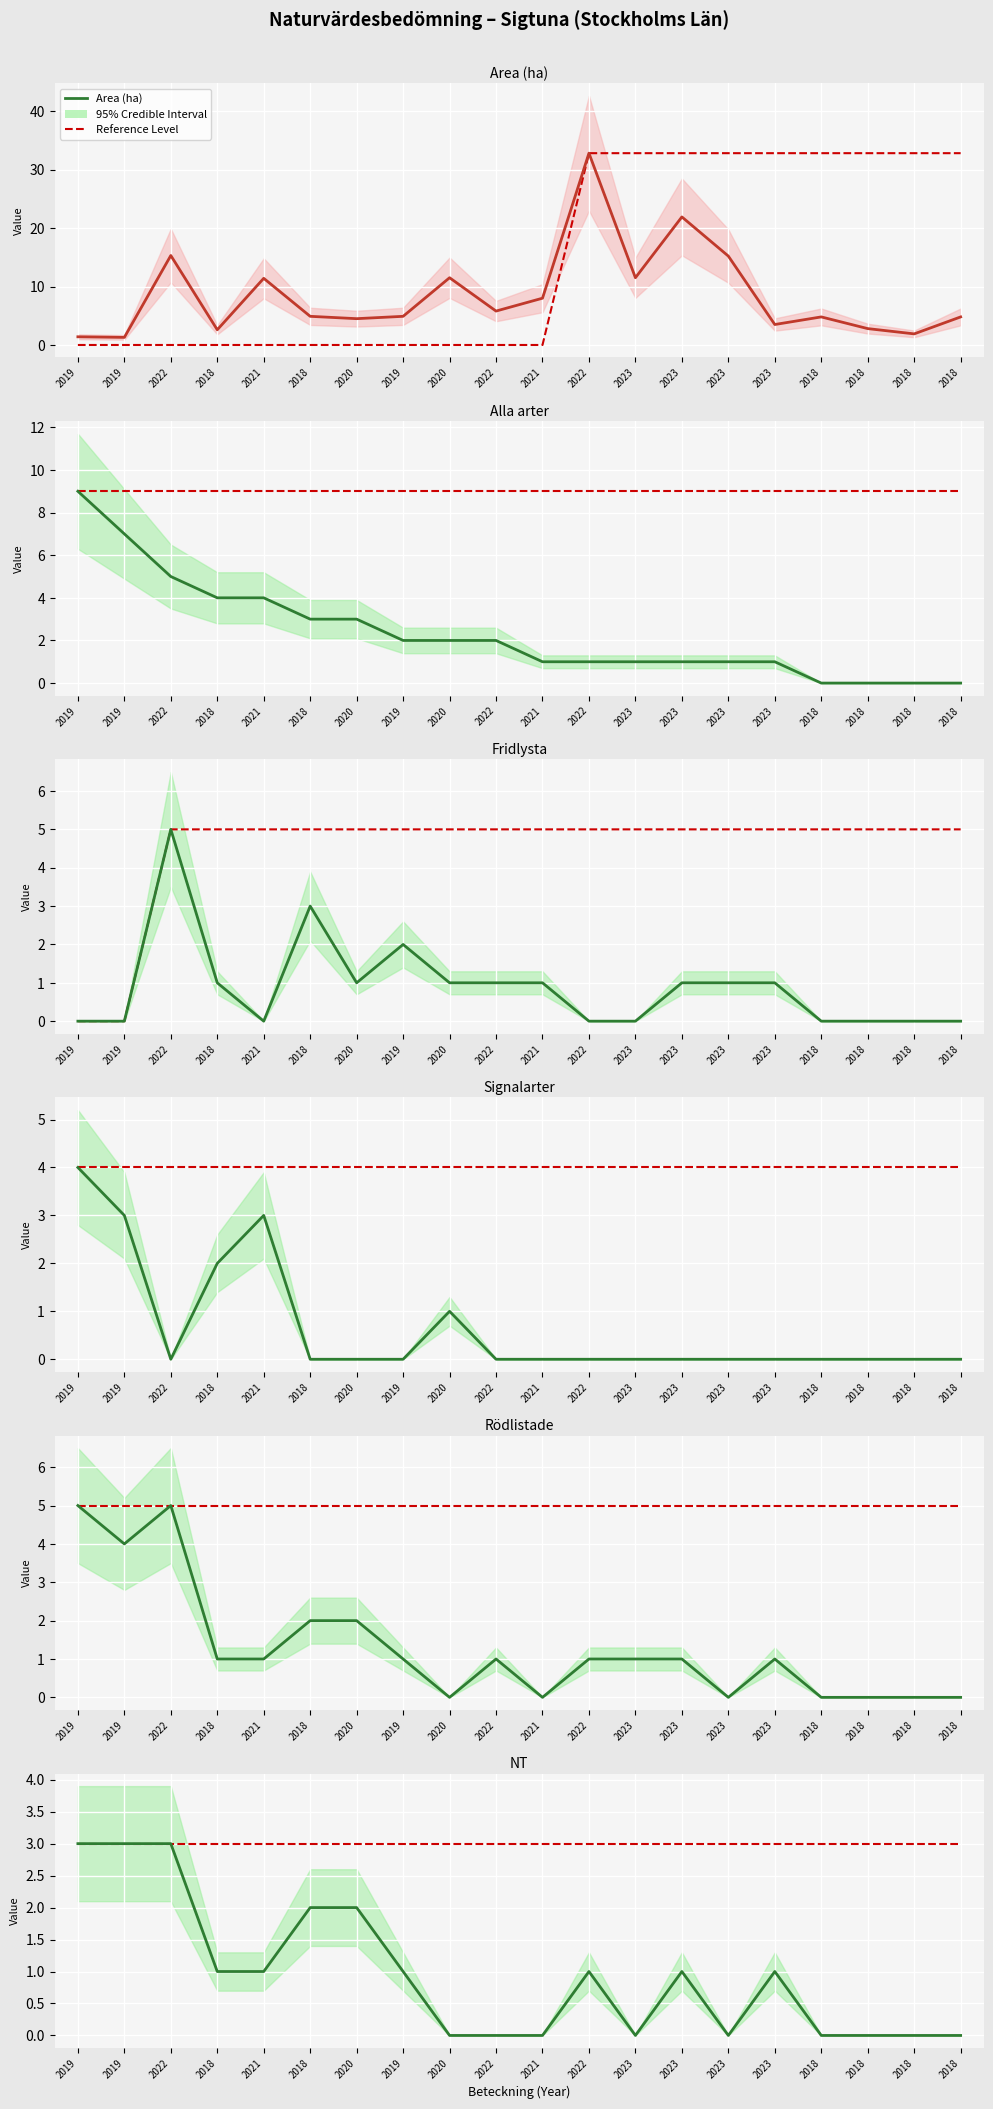

What is the difference between the Area (ha) values at 2019 and 2022?

13.9